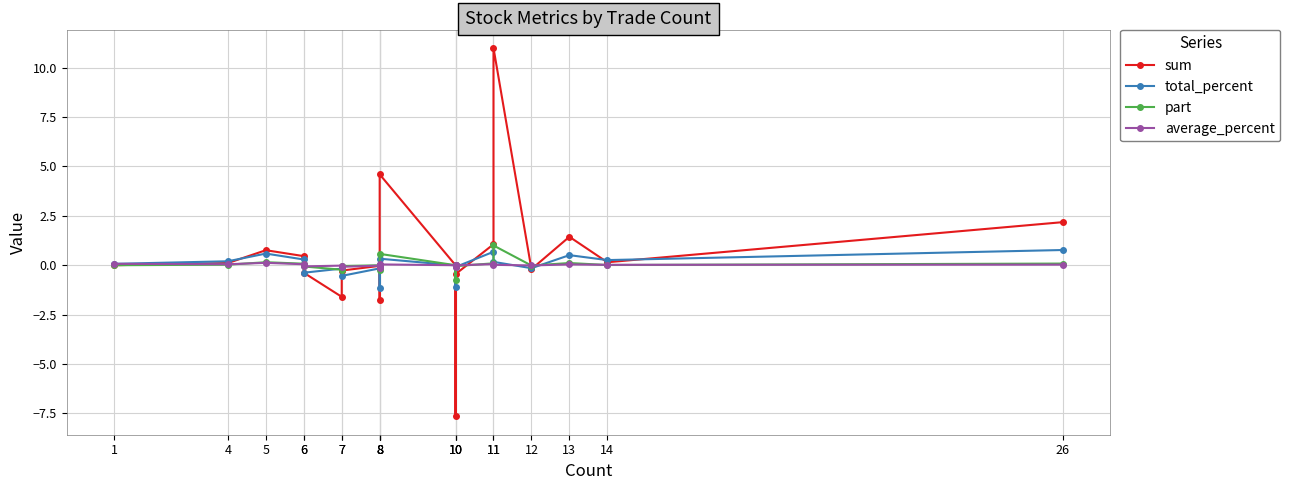

Reading left to right, list all the values displayed in this chart.

sum: 1=0.0	4=0.1	5=0.8	6=0.5	6=-0.4	7=-1.6	7=-0.3	8=-0.0	8=-1.8	8=-0.1	8=4.6	10=-0.0	10=-7.7	10=-0.5	11=1.1	11=11.0	12=-0.2	13=1.4	14=0.1	26=2.2
total_percent: 1=0.1	4=0.2	5=0.6	6=0.3	6=-0.4	7=-0.2	7=-0.5	8=-0.2	8=-1.1	8=-0.1	8=0.3	10=-0.0	10=-1.1	10=-0.1	11=0.7	11=0.2	12=-0.1	13=0.5	14=0.3	26=0.8
part: 1=0.0	4=0.0	5=0.2	6=0.1	6=-0.1	7=-0.2	7=-0.0	8=-0.0	8=-0.2	8=-0.0	8=0.6	10=-0.0	10=-0.8	10=-0.0	11=0.1	11=1.0	12=-0.0	13=0.1	14=0.0	26=0.1
average_percent: 1=0.1	4=0.1	5=0.1	6=0.1	6=-0.1	7=-0.0	7=-0.1	8=-0.0	8=-0.1	8=-0.0	8=0.0	10=0.0	10=-0.1	10=-0.0	11=0.1	11=0.0	12=-0.0	13=0.0	14=0.0	26=0.0